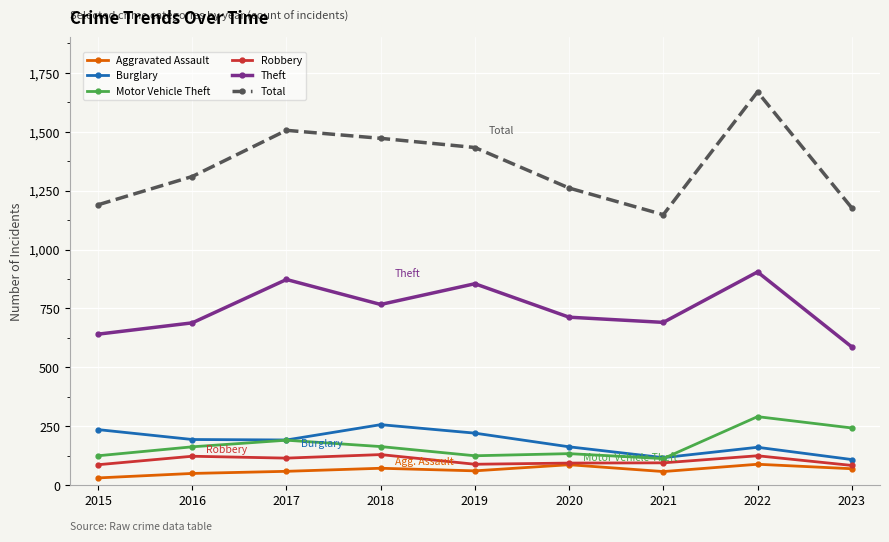

At which category is the sum across all series the highest?

2022